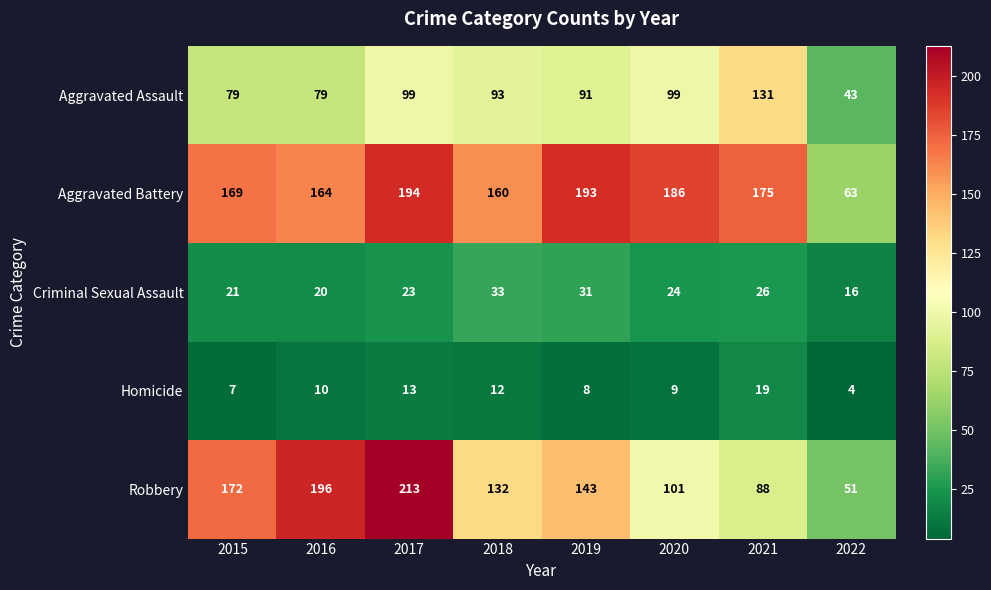

At which category does the chart reach its minimum across all series?

2022